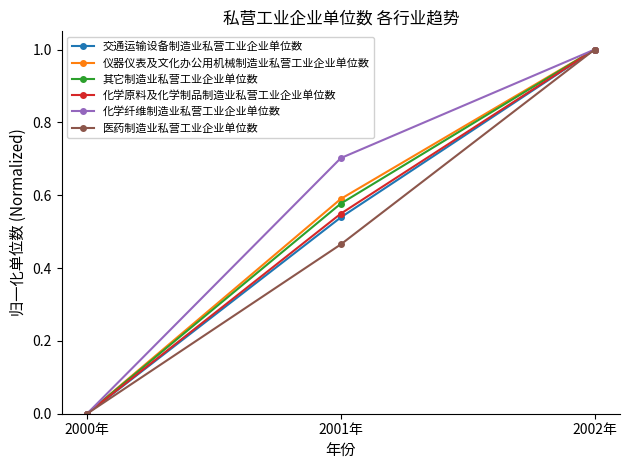

Count the number of data series in this chart.

6